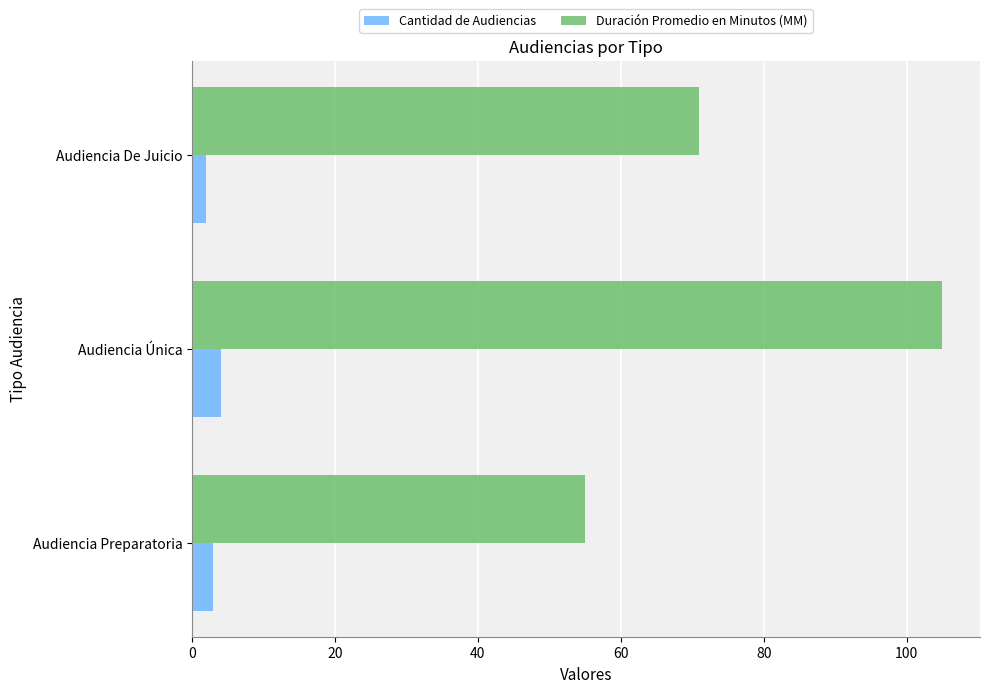

At which category does the chart reach its peak across all series?

Audiencia Única